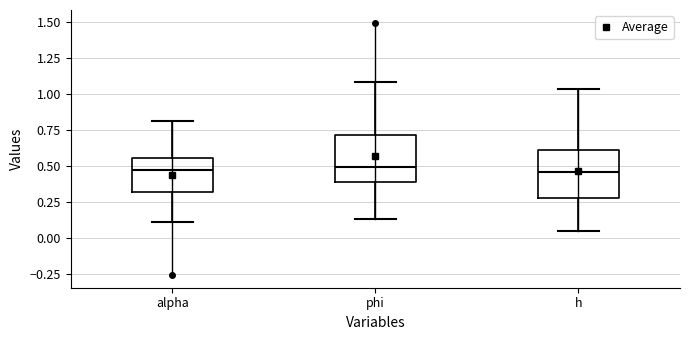

Reading left to right, transcribe this box plot: for each box, give where its median line is, the range the box spans, and where its two whiskers end, as read against the y-axis. The values are not printed on the chart, so give them approximately, as read against the axis.

alpha: median 0.45, box 0.30 to 0.55, whiskers 0.10 to 0.80
phi: median 0.50, box 0.40 to 0.70, whiskers 0.15 to 1.10
h: median 0.45, box 0.30 to 0.60, whiskers 0.05 to 1.05